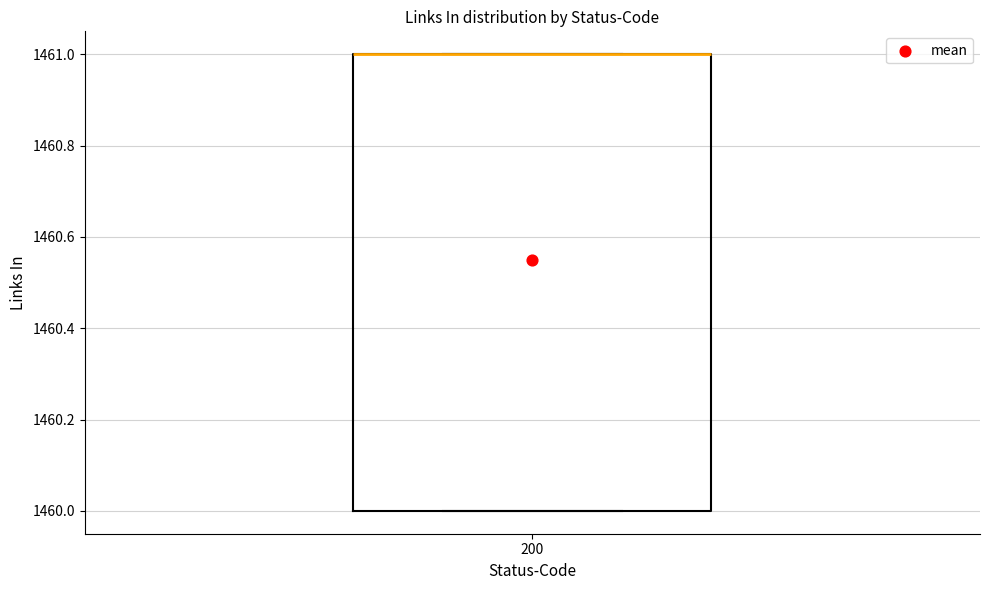

Transcribe this box plot: give where the median line is, the range the box spans, and where the two whiskers end, as read against the y-axis. The values are not printed on the chart, so give them approximately, as read against the axis.

median 1461 (drawn on the box's upper edge), box 1460 to 1461, whiskers 1460 to 1461